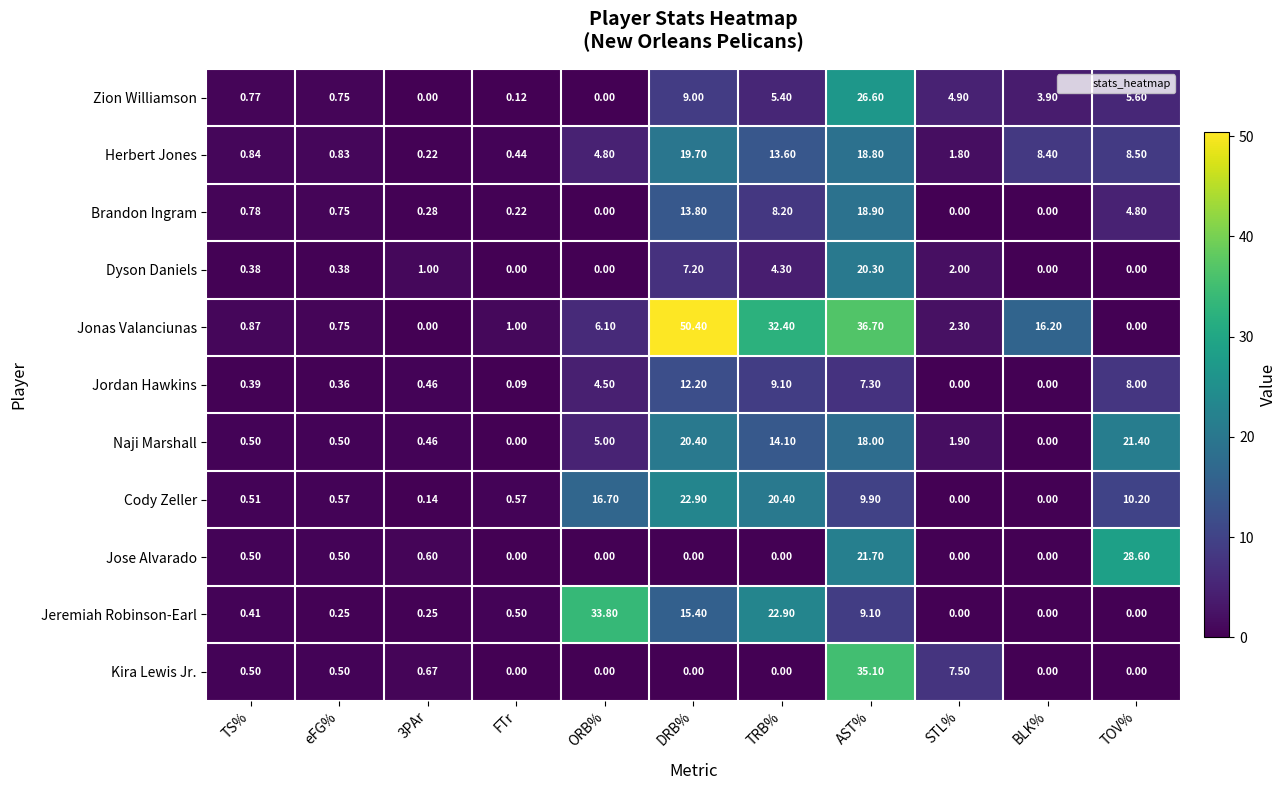

Where is Jonas Valanciunas nearest to the value 25?

TRB%